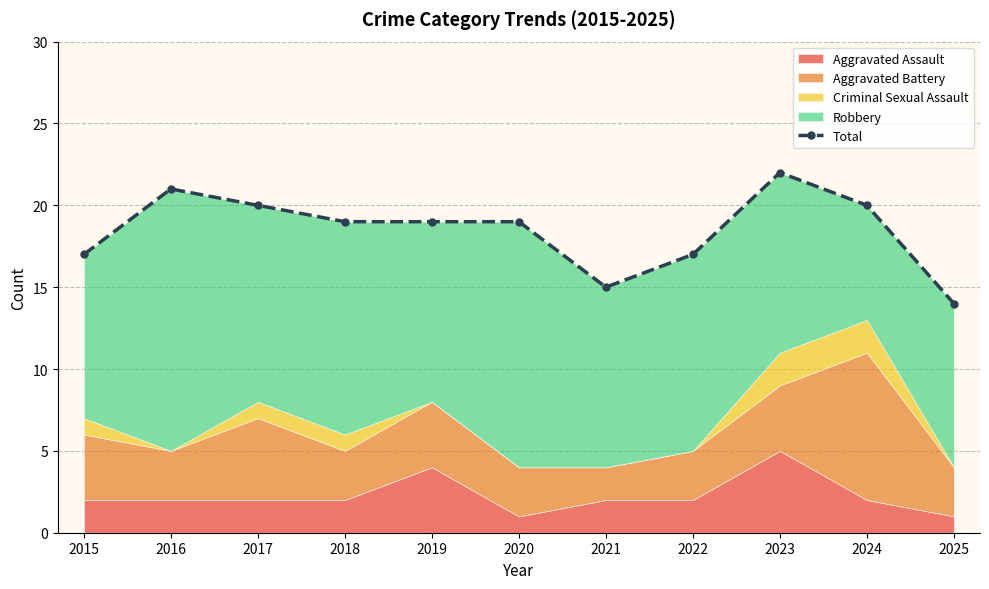

Rank the categories by value from lowest to highest.

2025, 2021, 2015, 2022, 2018, 2019, 2020, 2017, 2024, 2016, 2023